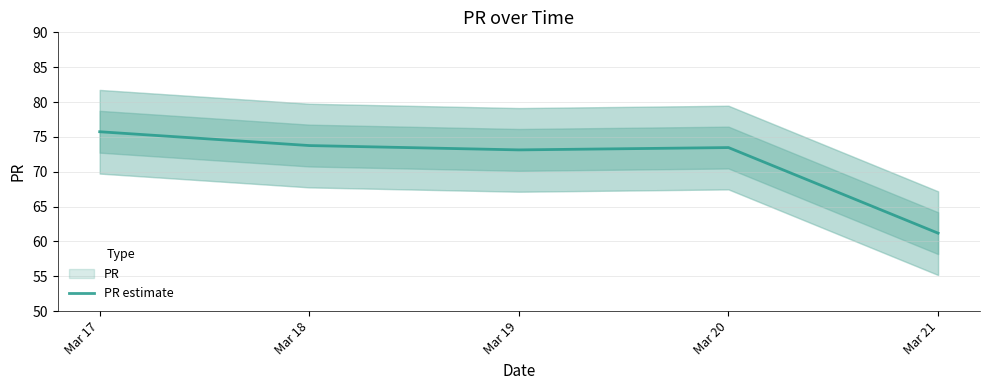

How many points are lower than both their immediate neighbors (excluding endpoints)?

1